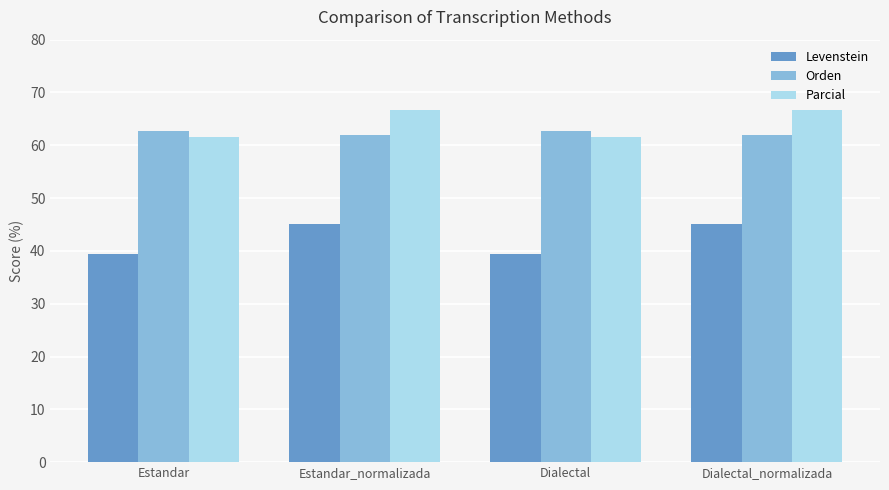

Rank the series by their maximum value, from lowest to highest.

Levenstein, Orden, Parcial